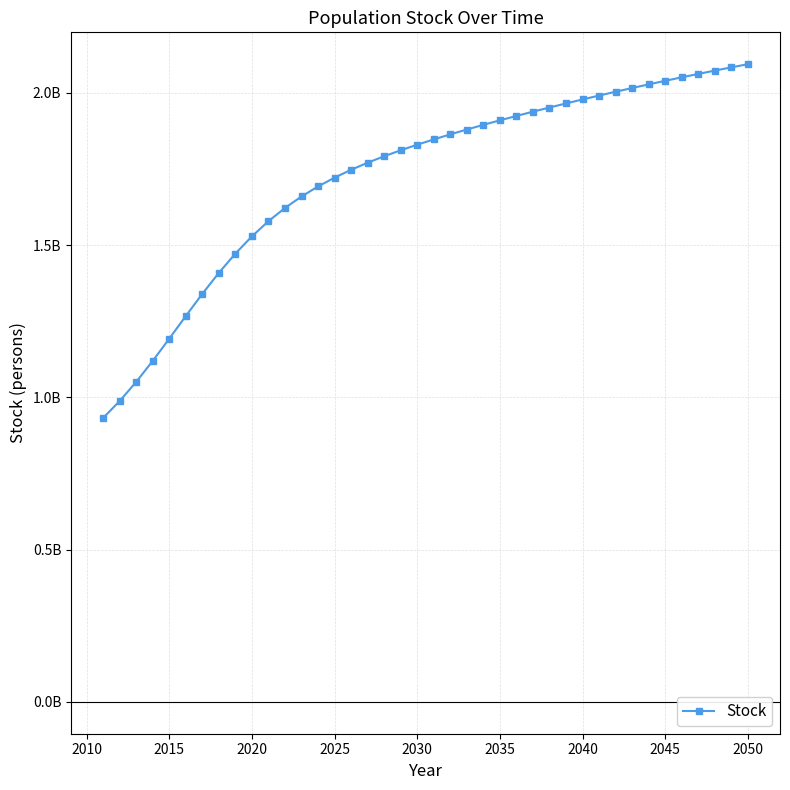

Is this an area chart (filled region under the line)?

No